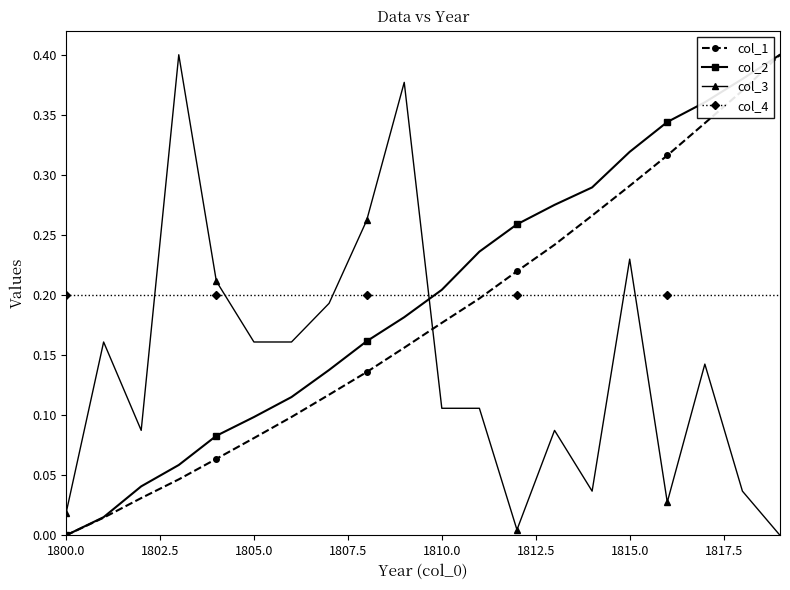

How many intersections are there between col_3 and col_2?

1